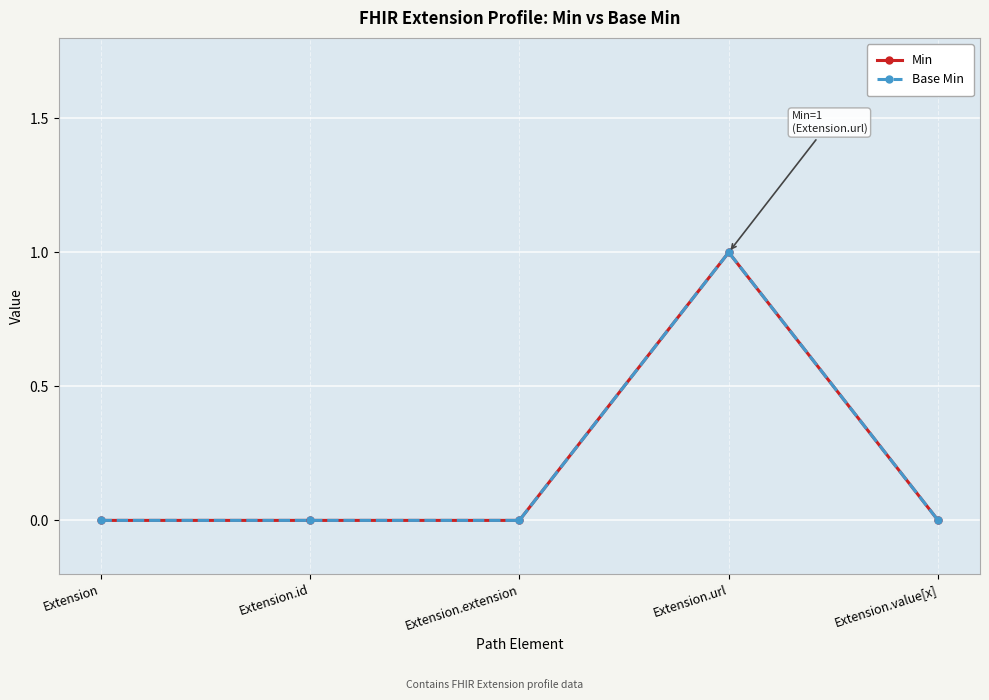

How many lines are shown in the chart?

2